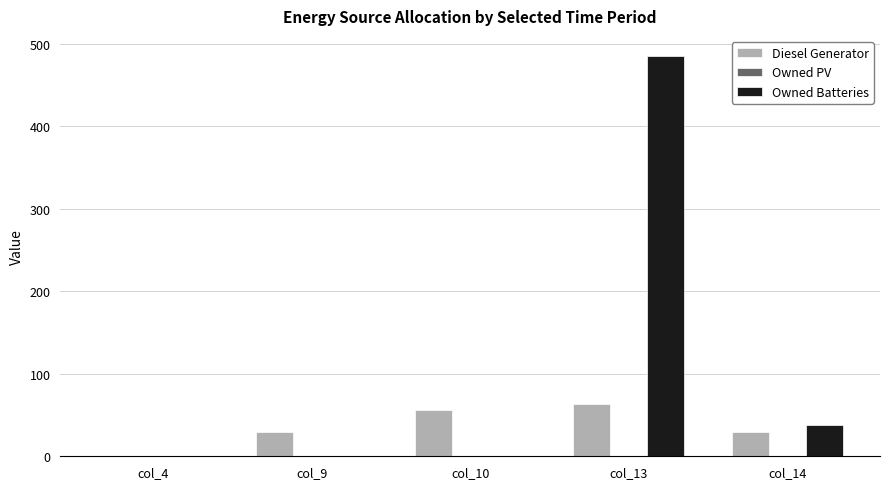

Is it true that Owned Batteries equals 485 at col_13?

True